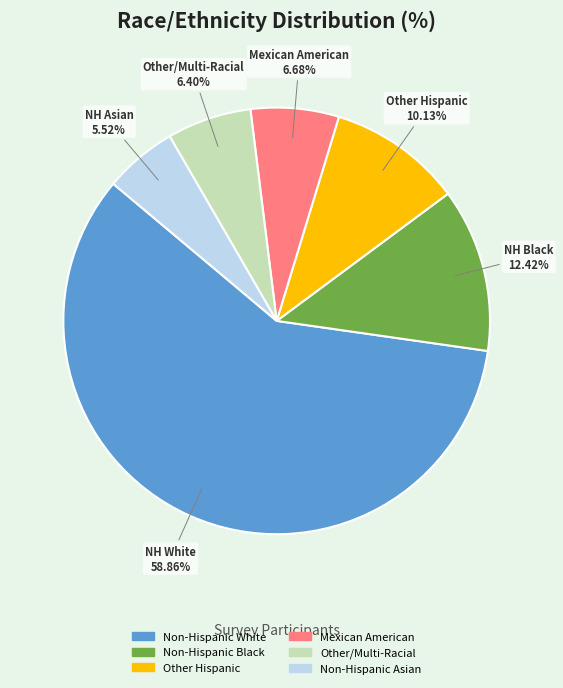

What is the ratio of the value at Mexican American to the value at Other Hispanic?

0.7